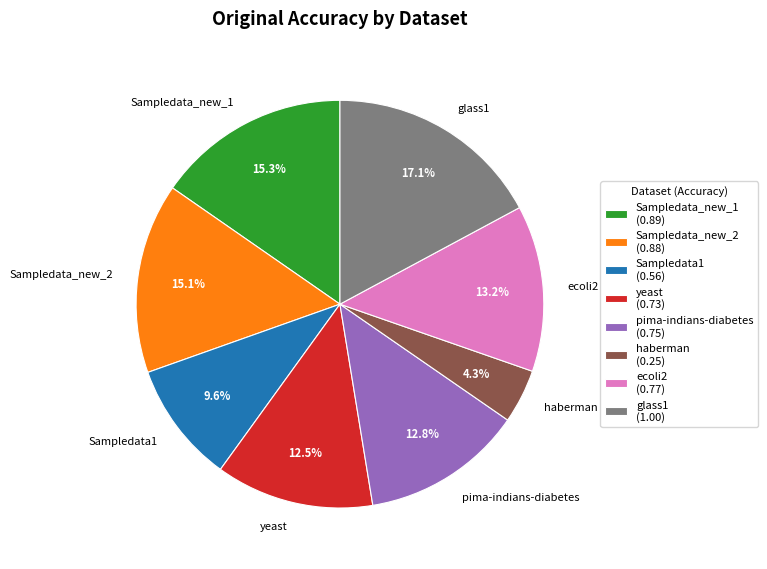

To the nearest percent, what is the combined percentage of ecoli2 and Sampledata_new_2?

28%